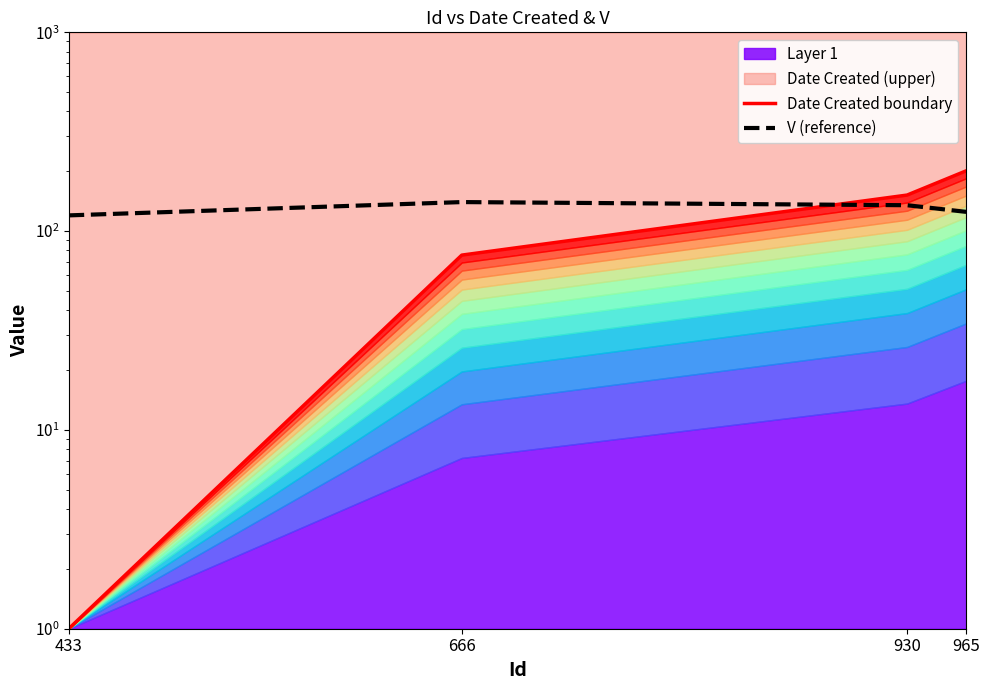

True or false: V (reference) has more than 2 interior local peaks.

False